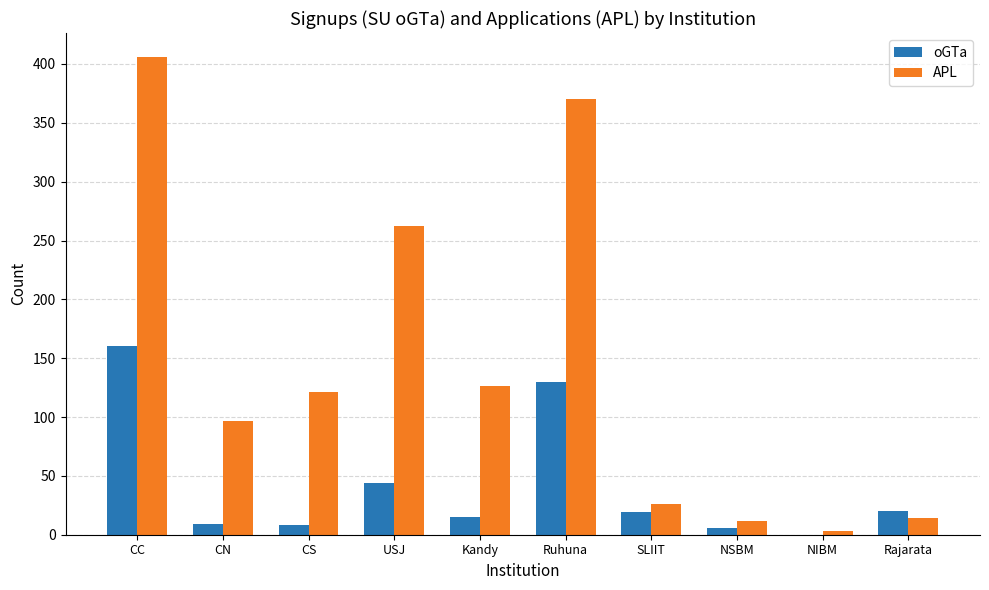

What is the total value across all series at Rajarata?

34